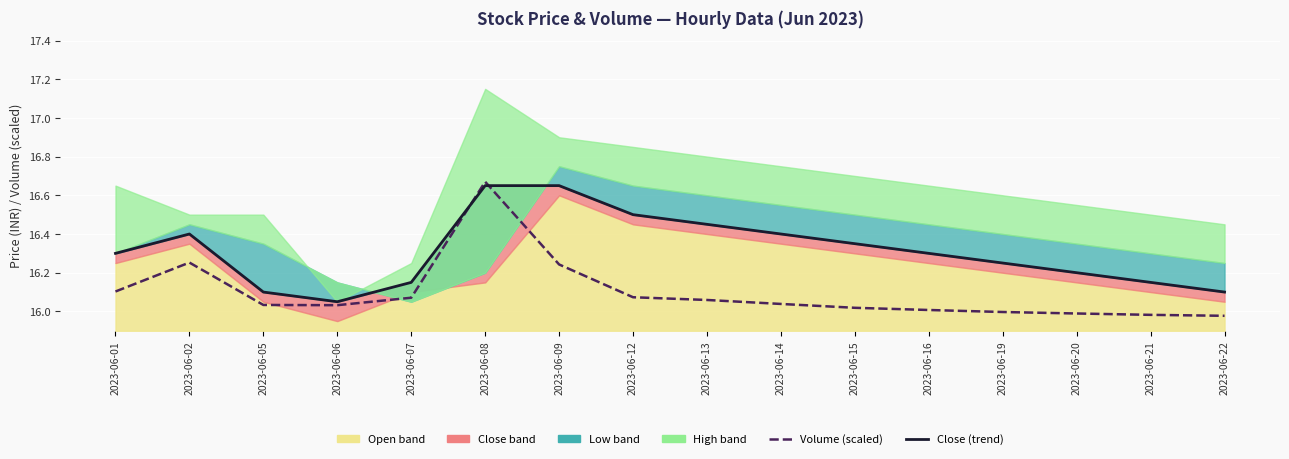

Reading left to right, extract all data points from this chart.

Volume (scaled): 16.1	16.3	16.0	16.0	16.1	16.7	16.2	16.1	16.1	16.0	16.0	16.0	16.0	16.0	16.0	16.0
Close (trend): 16.3	16.4	16.1	16.1	16.1	16.6	16.6	16.5	16.4	16.4	16.4	16.3	16.2	16.2	16.1	16.1